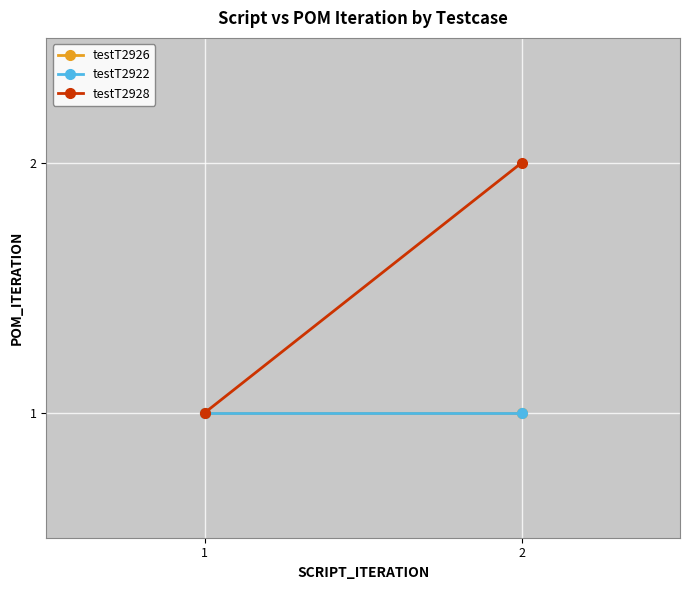

Rank the categories by testT2928 value from highest to lowest.

2, 1